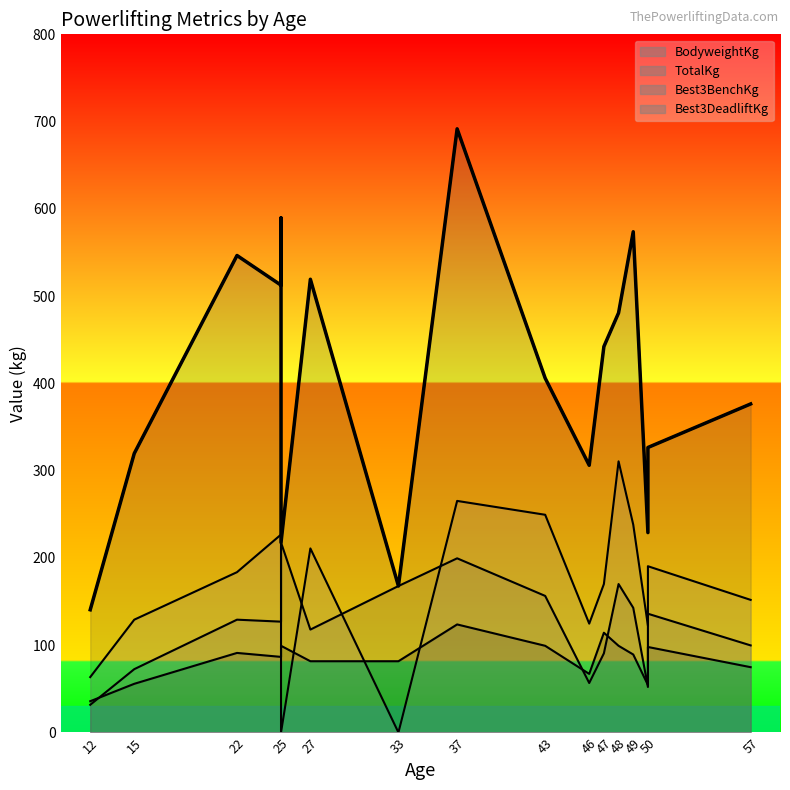

What is the difference between the maximum and second lowest values in the TotalKg series?

523.9